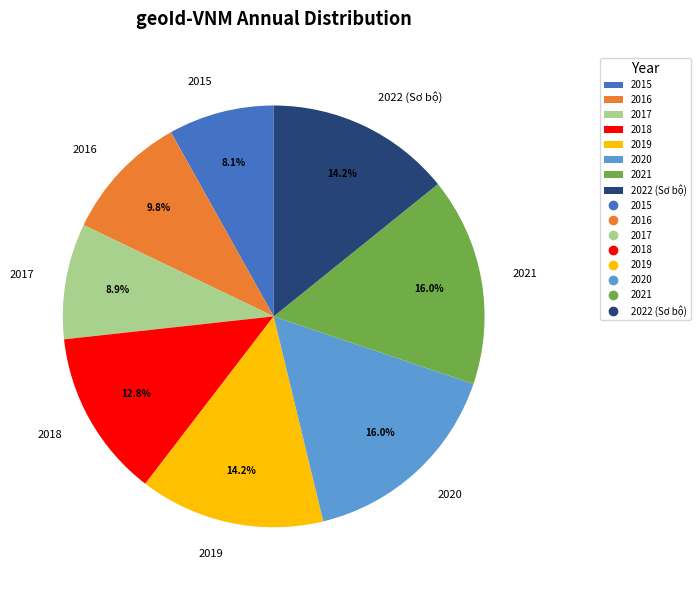

Is 2018 the majority of the pie?

No